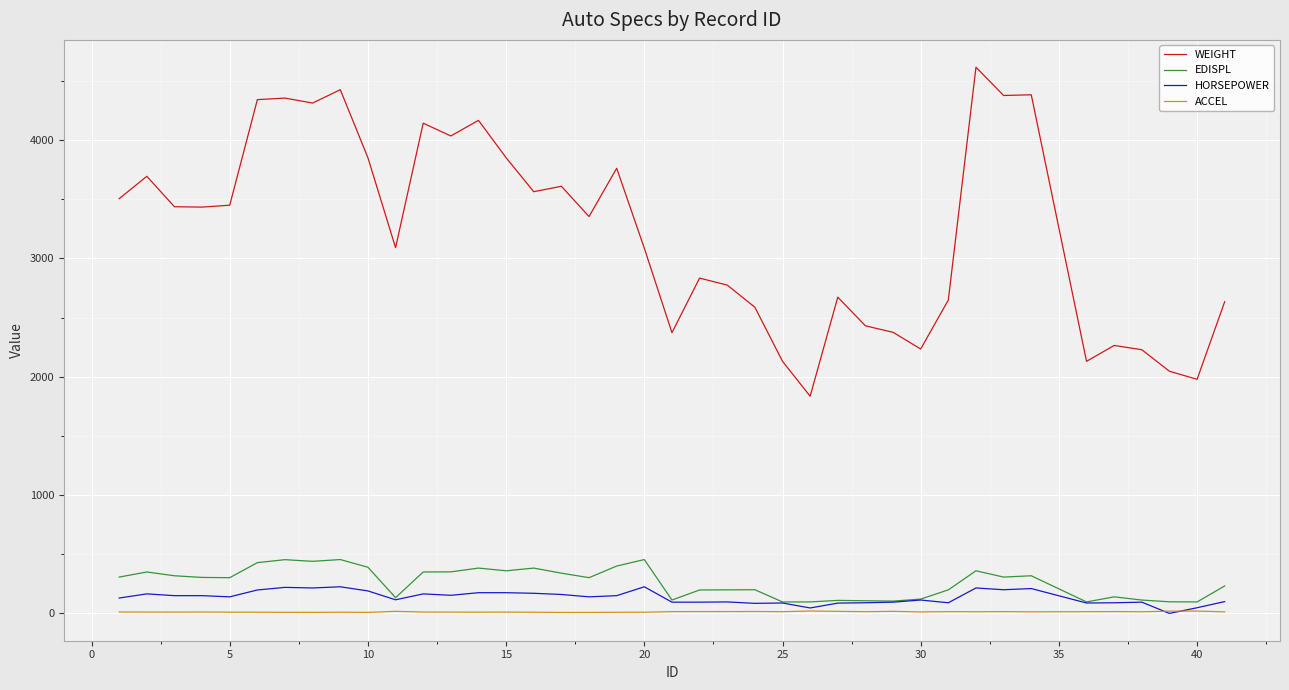

What is the maximum value for WEIGHT?

4615.0